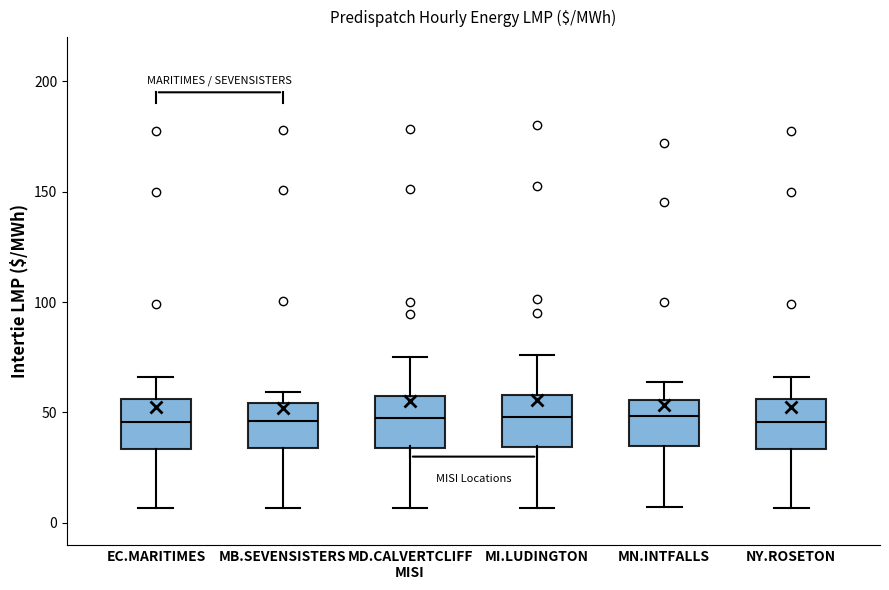

Where does the lower whisker of the box for EC.MARITIMES end on the y-axis? The values are not printed on the chart, so give them approximately, as read against the axis.

5